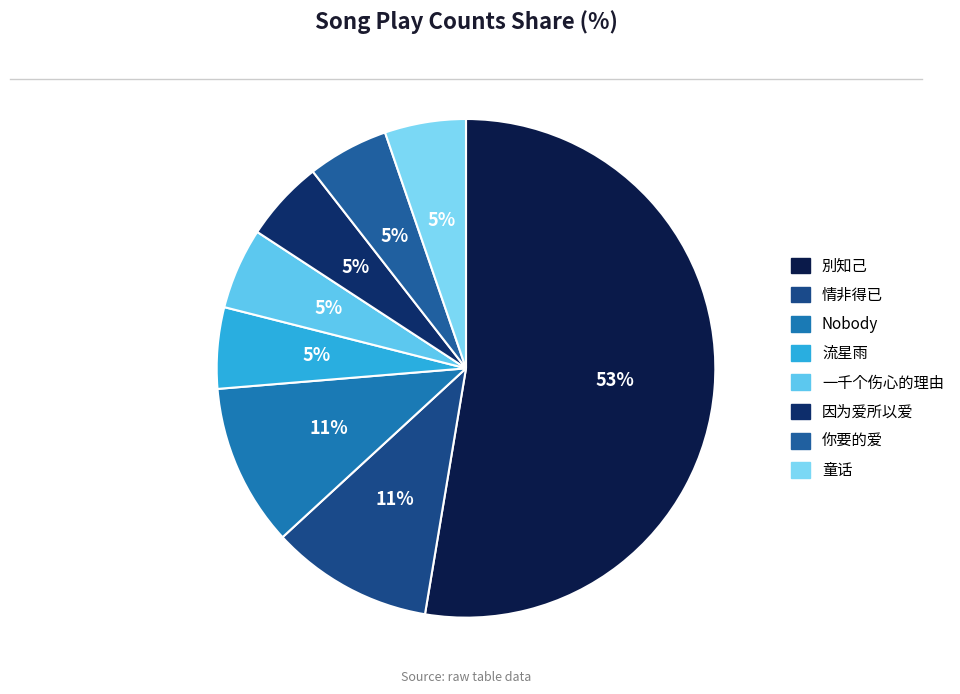

Which category accounts for the majority?

別知己